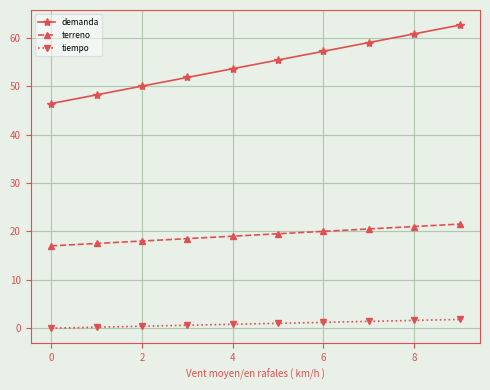

Rank the series by their maximum value, from lowest to highest.

tiempo, terreno, demanda